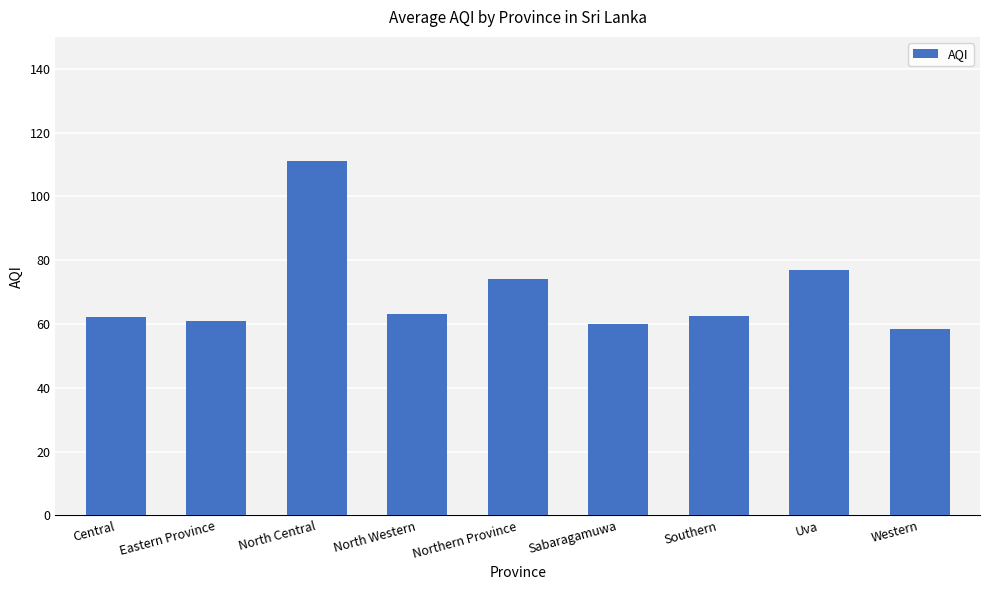

Does the chart contain stacked bars?

No